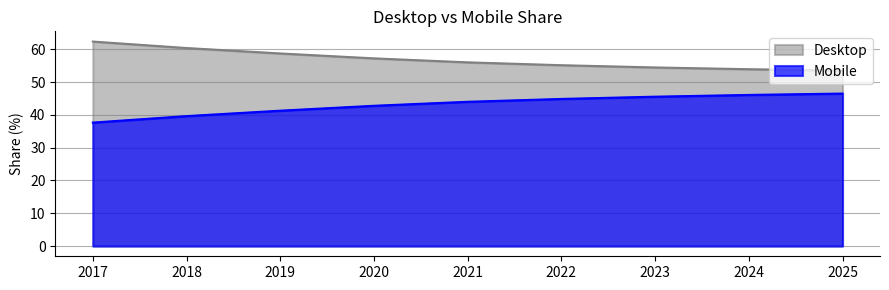

How many data points in Mobile are above 43?

5